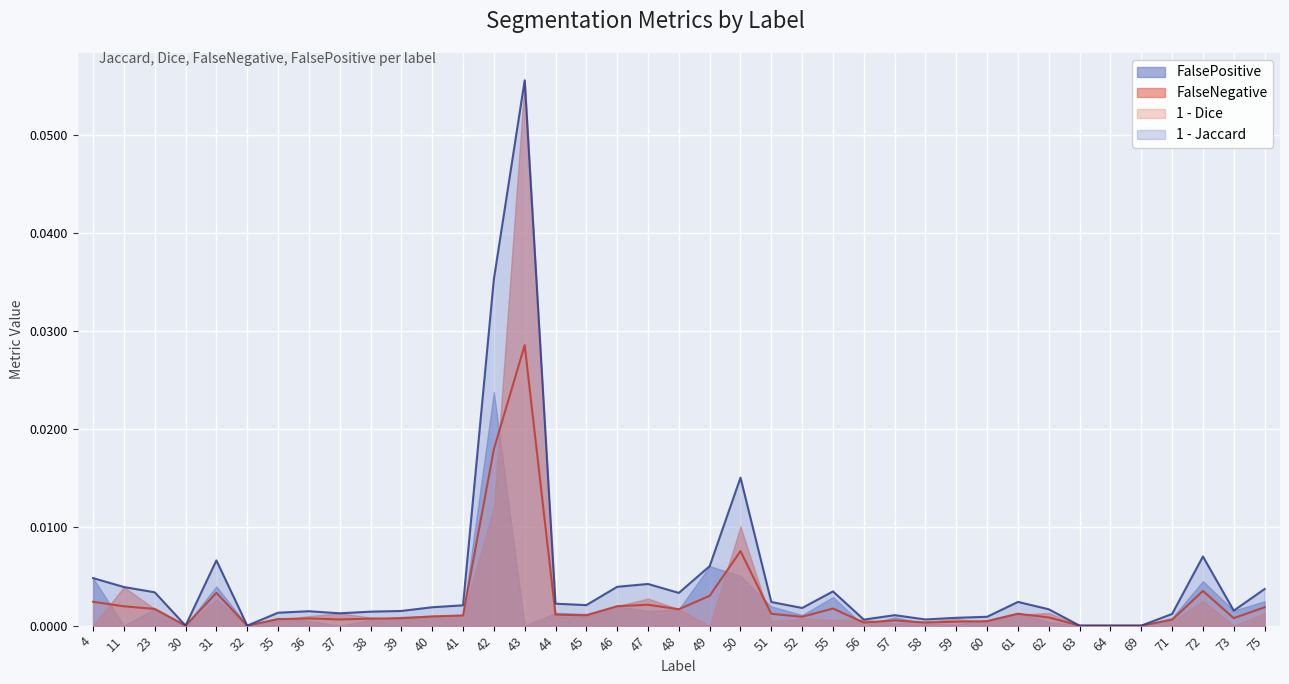

Where is Dice nearest to the value 0?

30